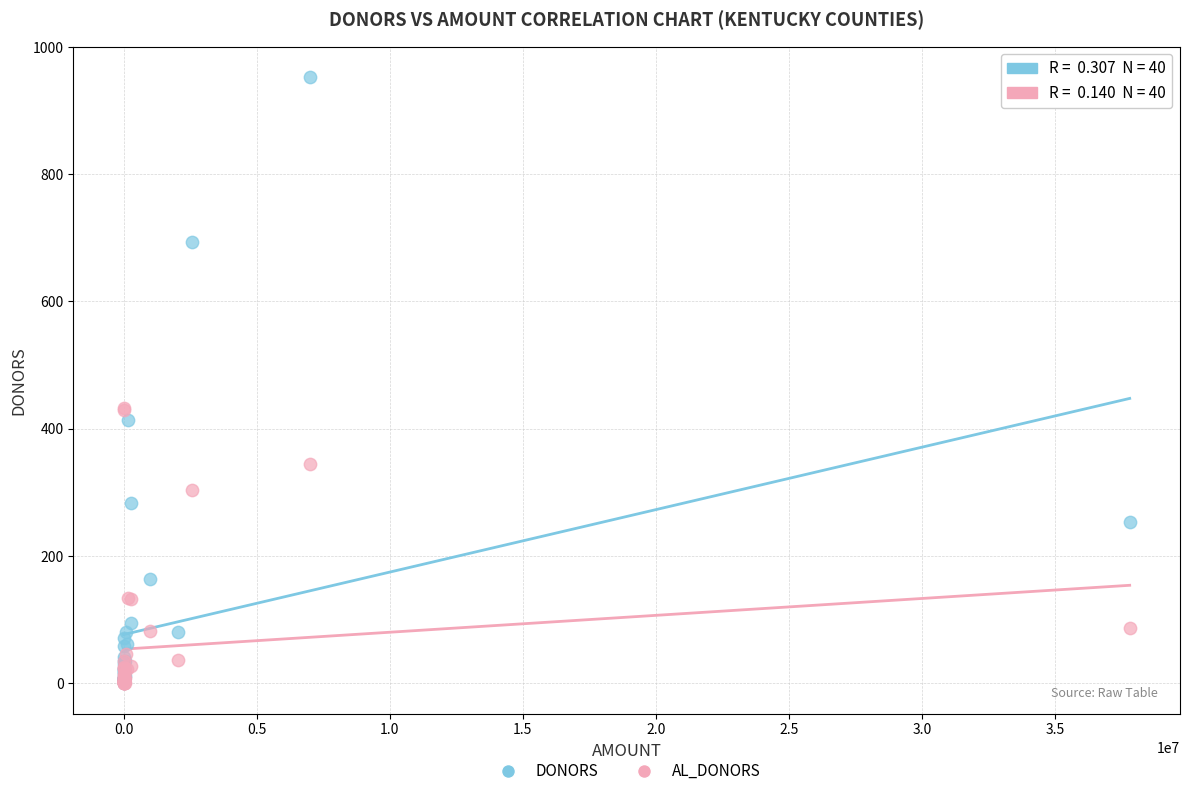

In the AL_DONORS series, what Y value is closest to 216?

134